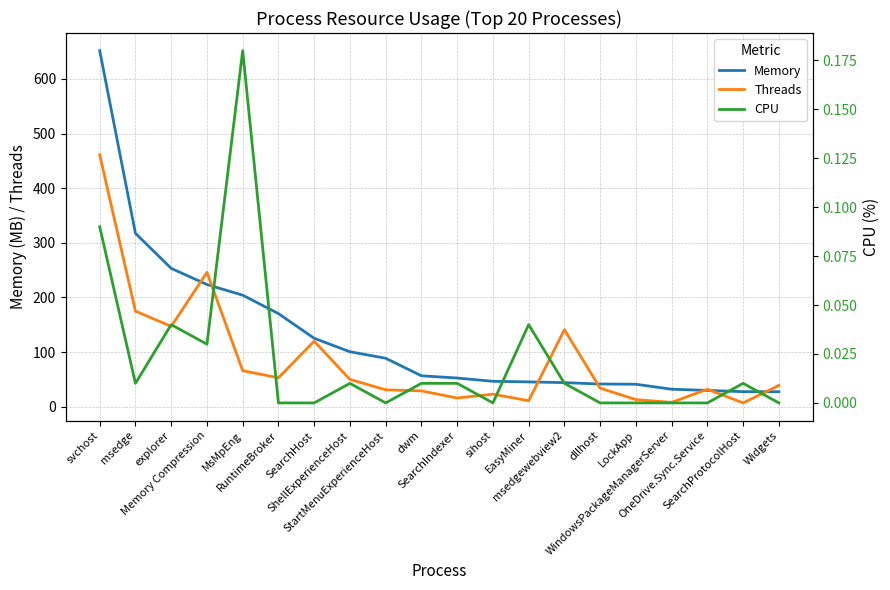

List the labels in order of CPU value, largest first.

MsMpEng, svchost, explorer, EasyMiner, Memory Compression, msedge, ShellExperienceHost, dwm, SearchIndexer, msedgewebview2, SearchProtocolHost, RuntimeBroker, SearchHost, StartMenuExperienceHost, sihost, dllhost, LockApp, WindowsPackageManagerServer, OneDrive.Sync.Service, Widgets